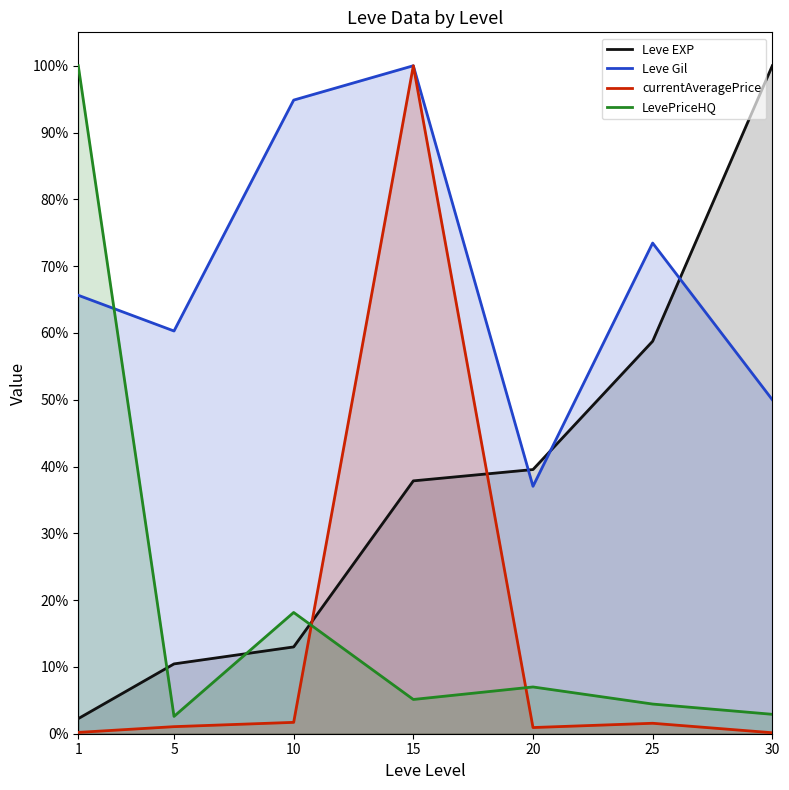

At which label is LevePriceHQ closest to 0?

5